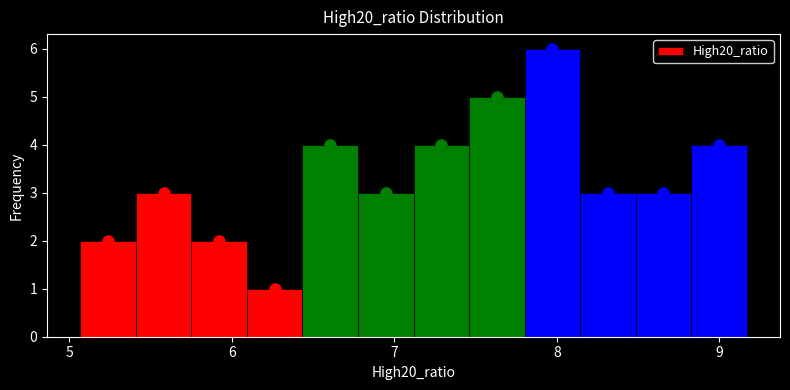

Around what value on the x-axis is the tallest bar? Give the approximate position of its centre, as read against the axis.

8.0